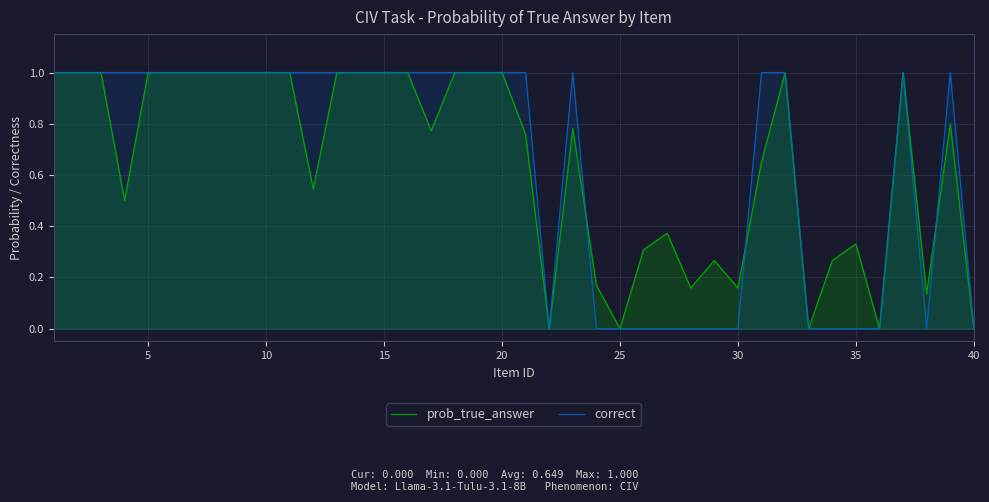

The correct series shows 0.0 at 25. True or false?

True